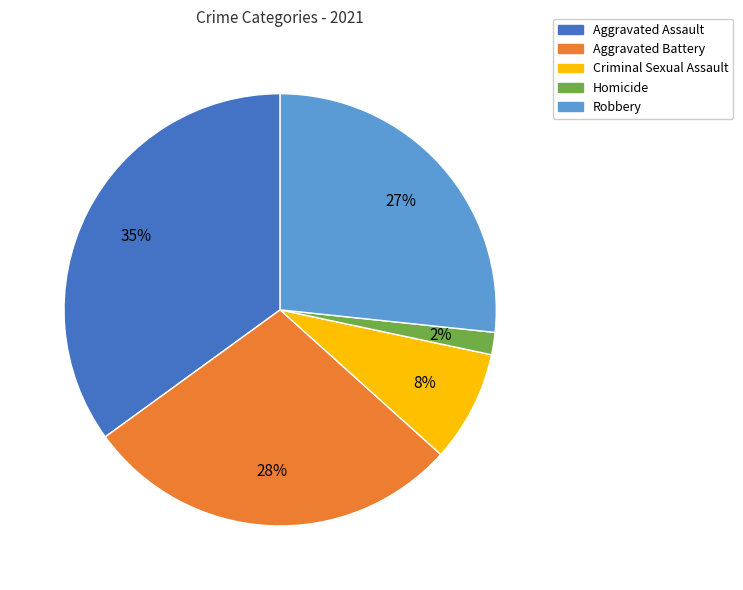

True or false: Aggravated Assault accounts for 46% of the total.

False